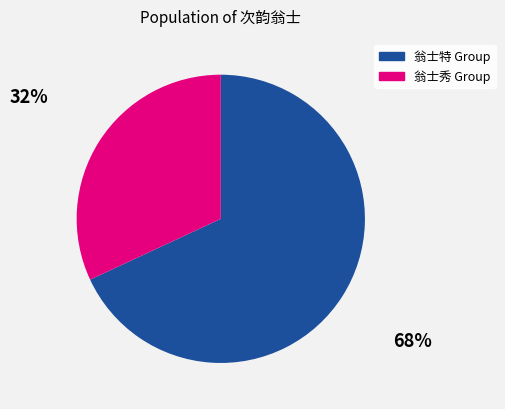

Is there any slice that represents more than half of the pie?

Yes